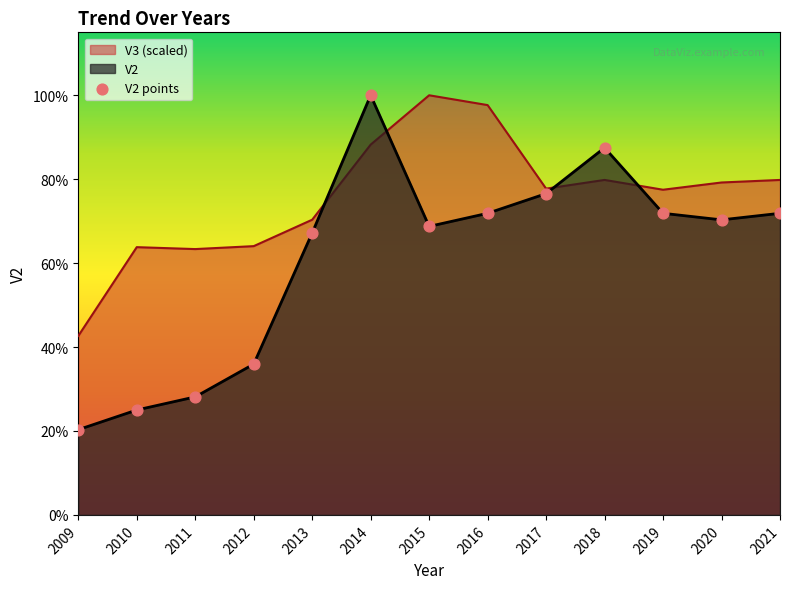

Which has a higher value, 2020 or 2021?

2021